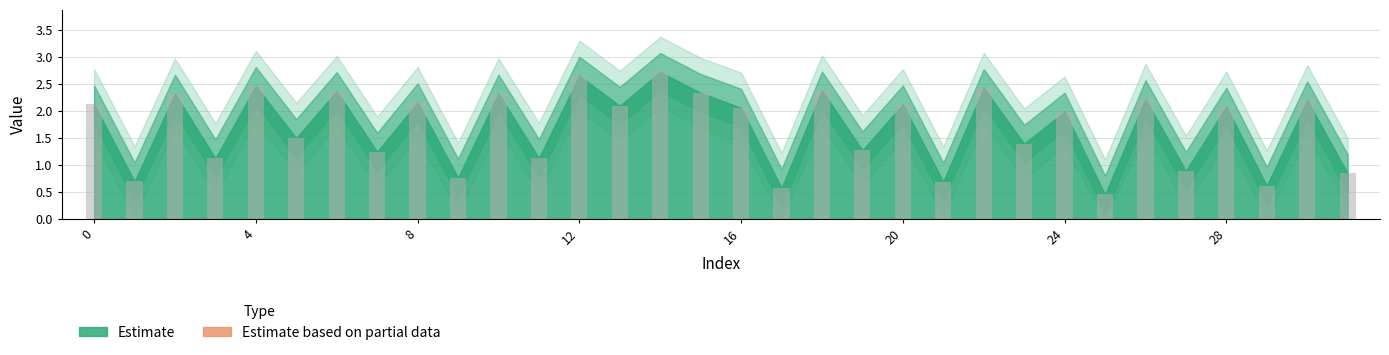

What is the value of the 2nd bar from the left?

0.7